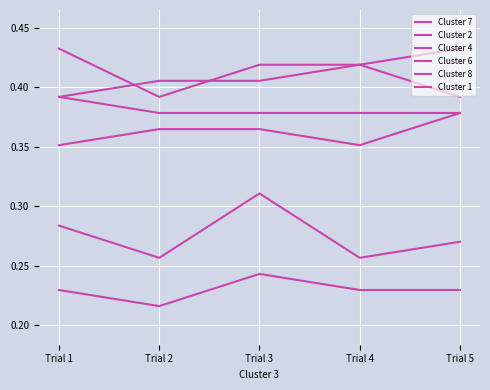

Which series has the largest range (max minus min)?

Cluster 7